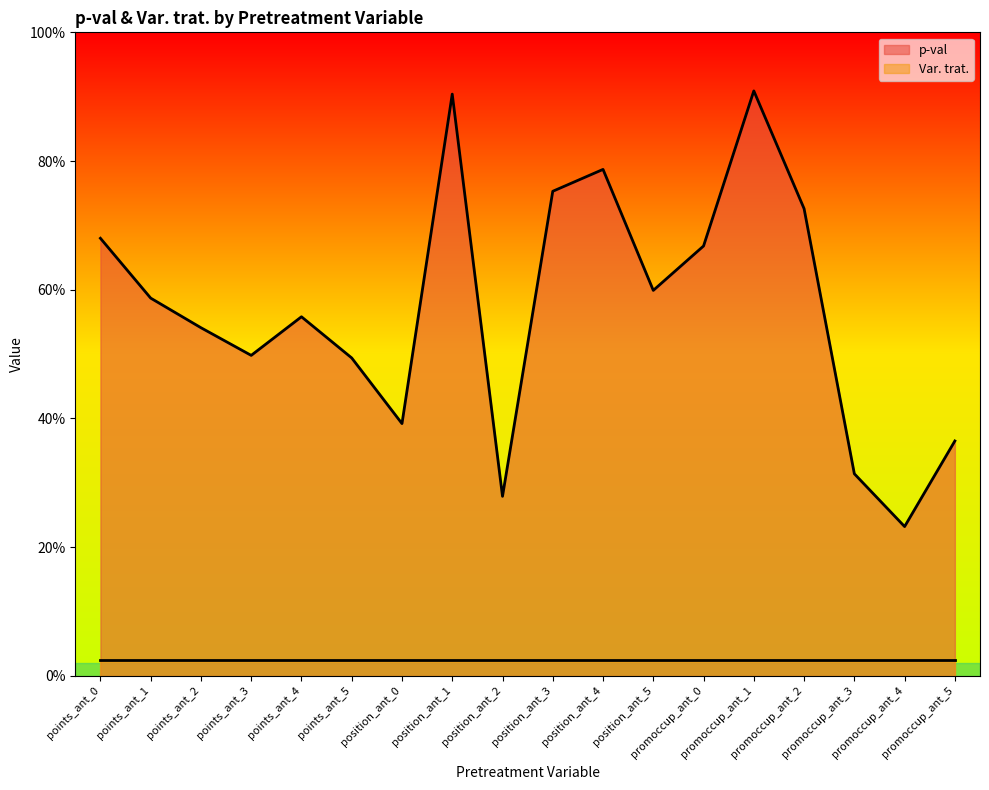

What position from the right is promoccup_ant_1?

5